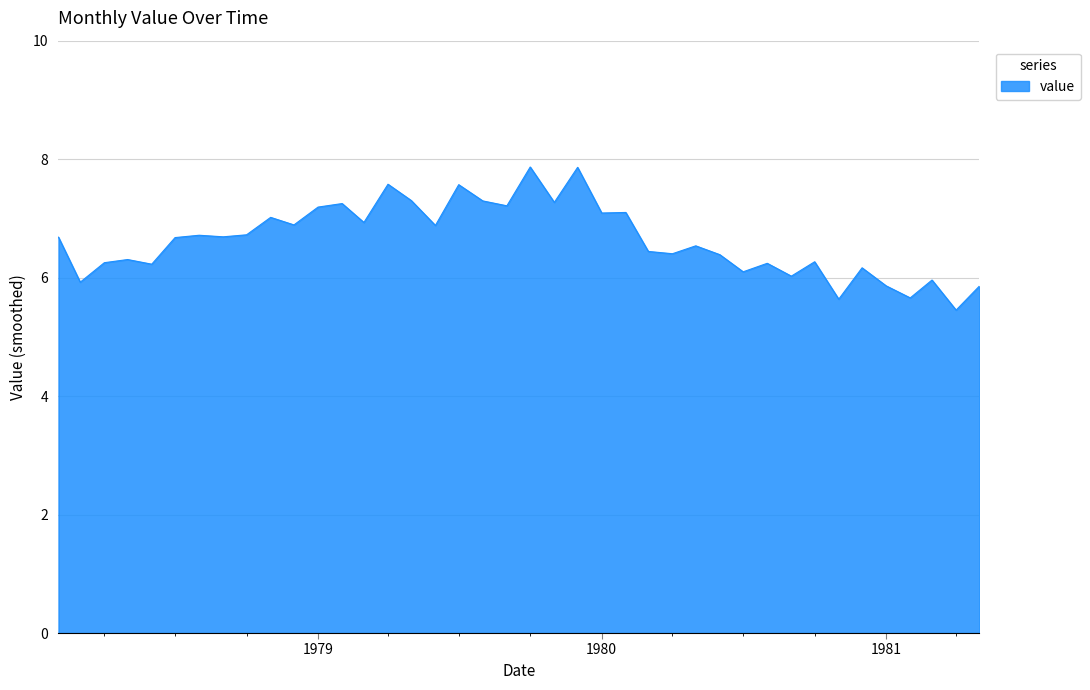

What is the difference between the maximum and minimum values?

2.4